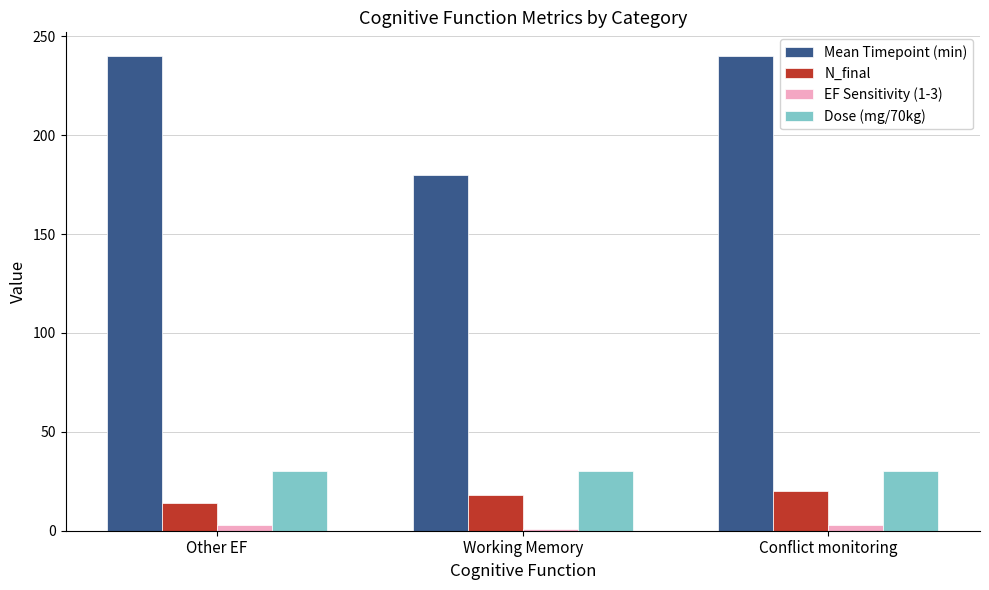

How many bars are there in each group?

4